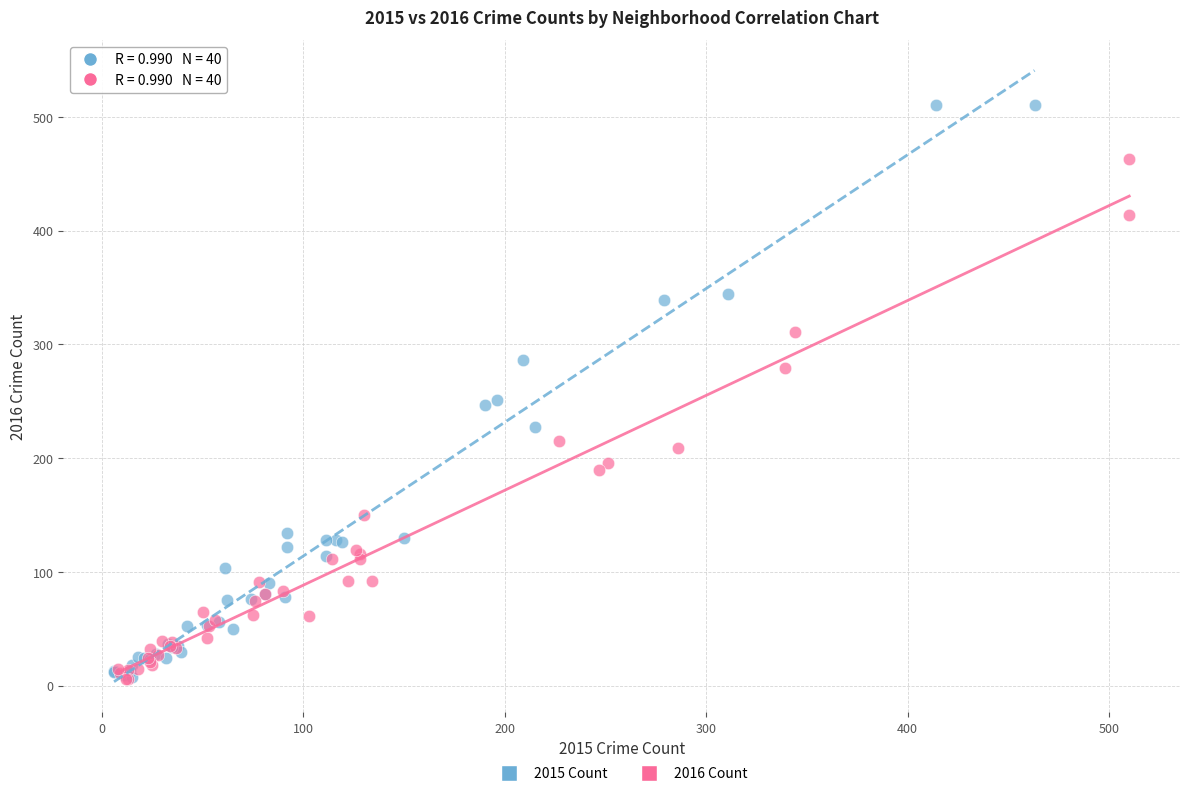

Which series reaches the maximum Y coordinate?

2015 Count